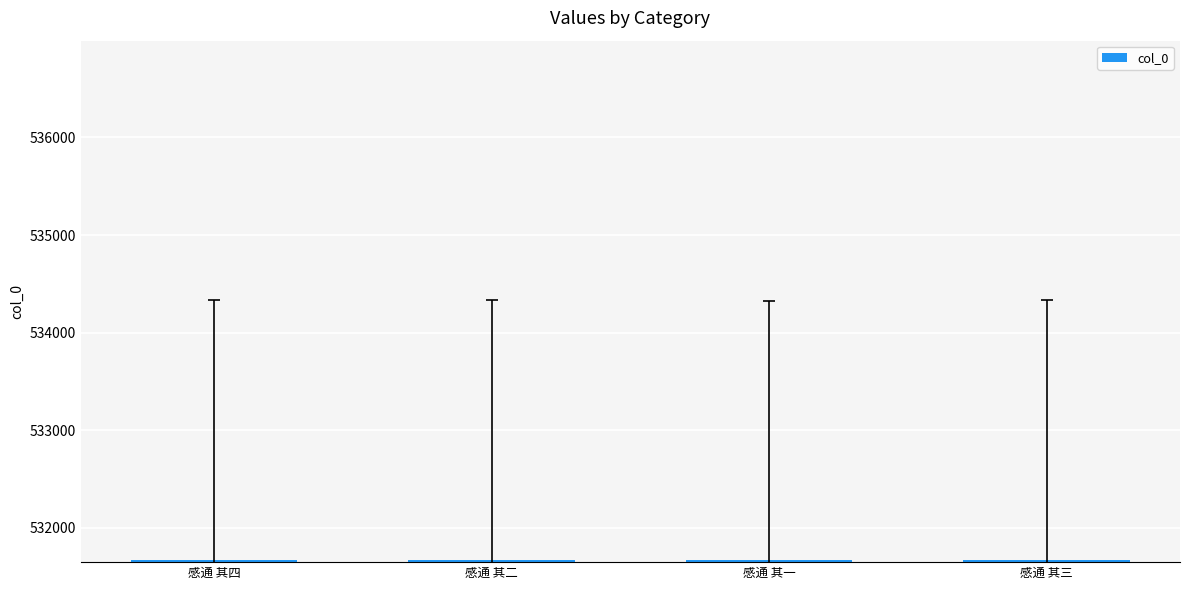

What is the label of the 2nd bar from the left?

感通 其二